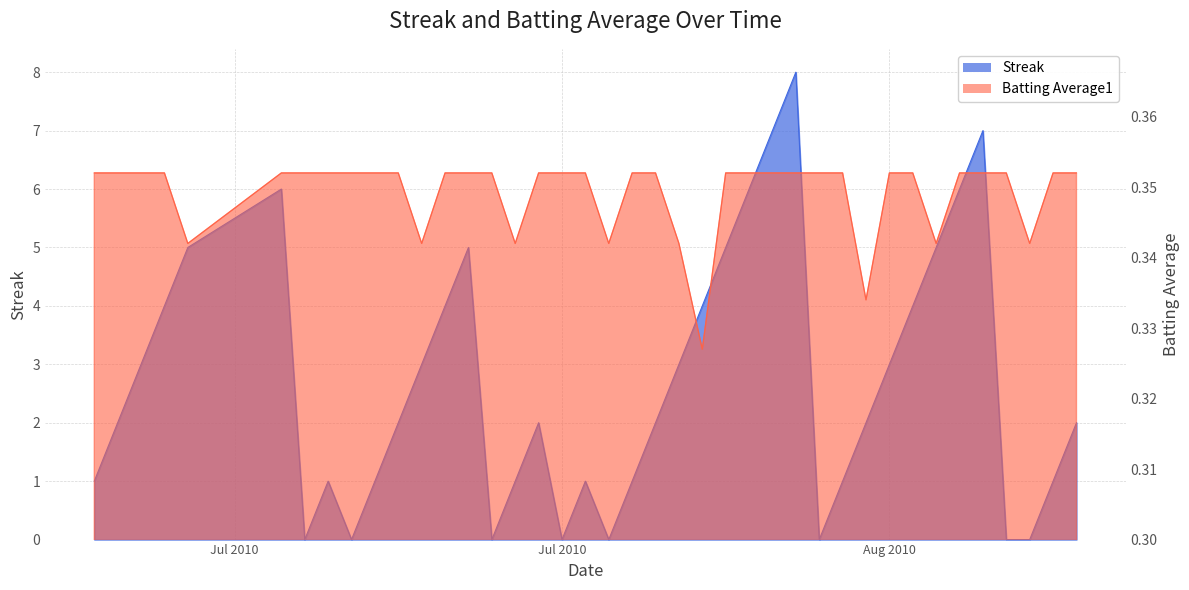

True or false: Streak has more than 1 interior local peaks.

True